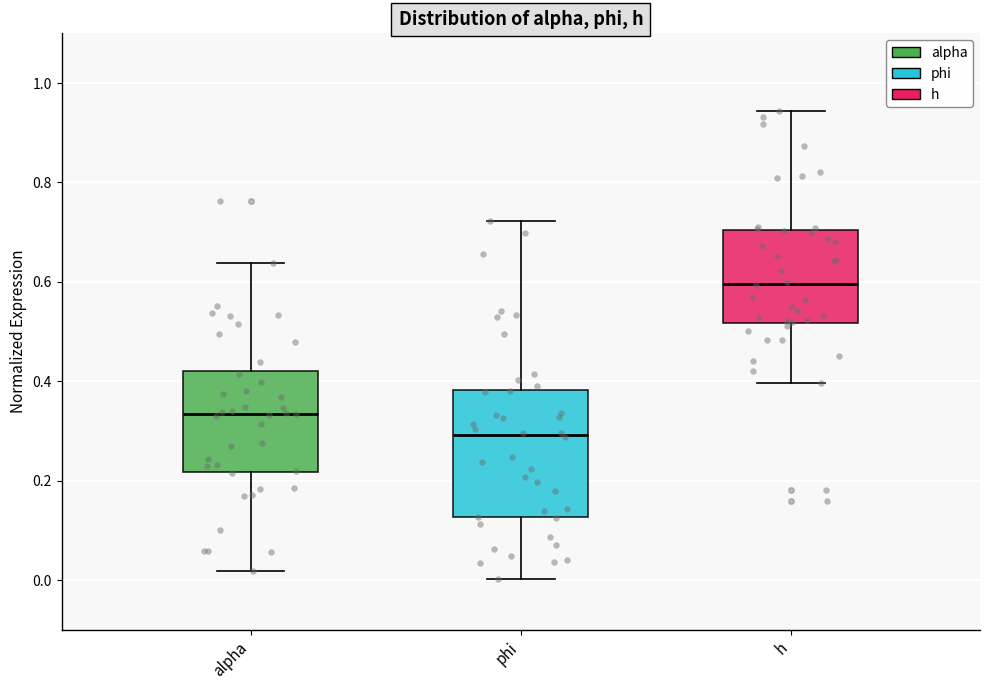

Which box's median line is the highest?

h